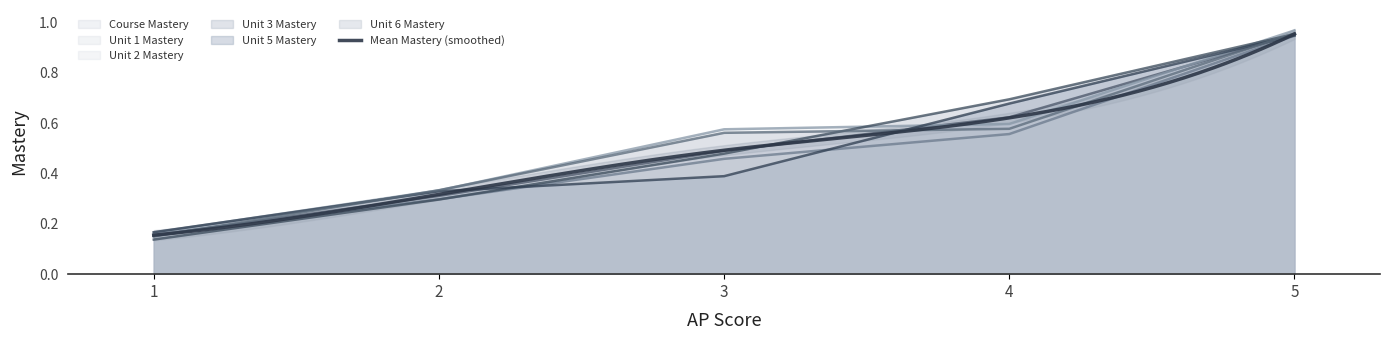

Where is Unit 1 Mastery nearest to the value 0?

1